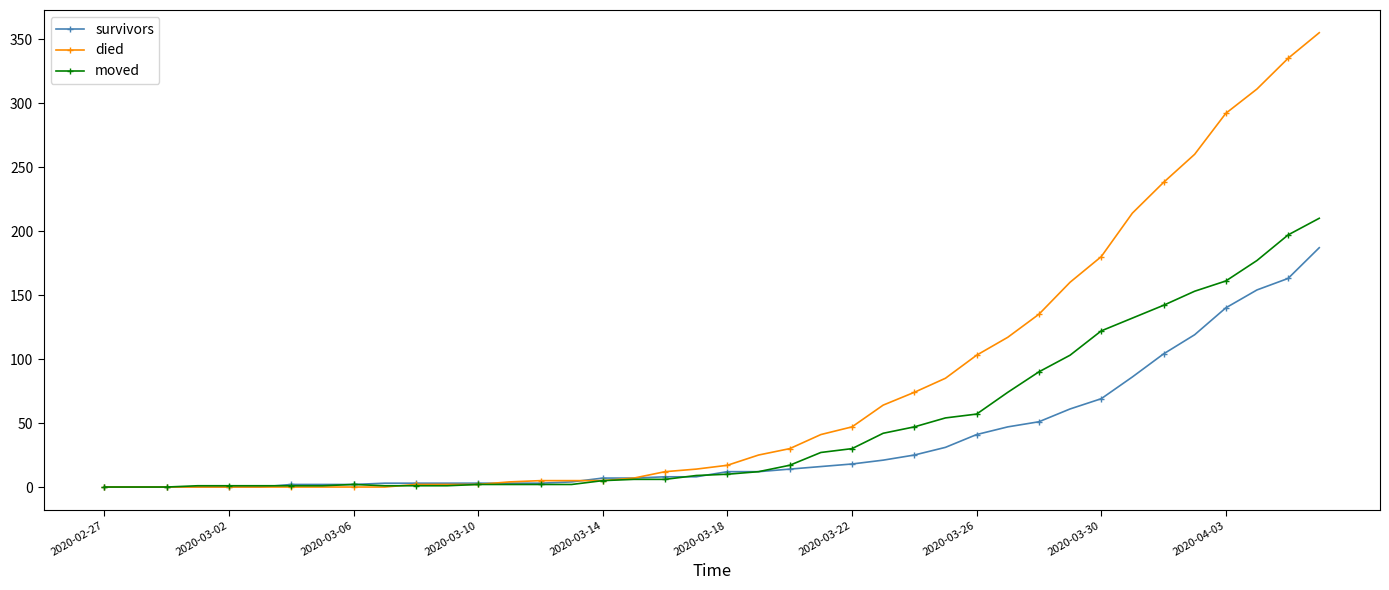

At how many categories does at least one series exceed 143?

9